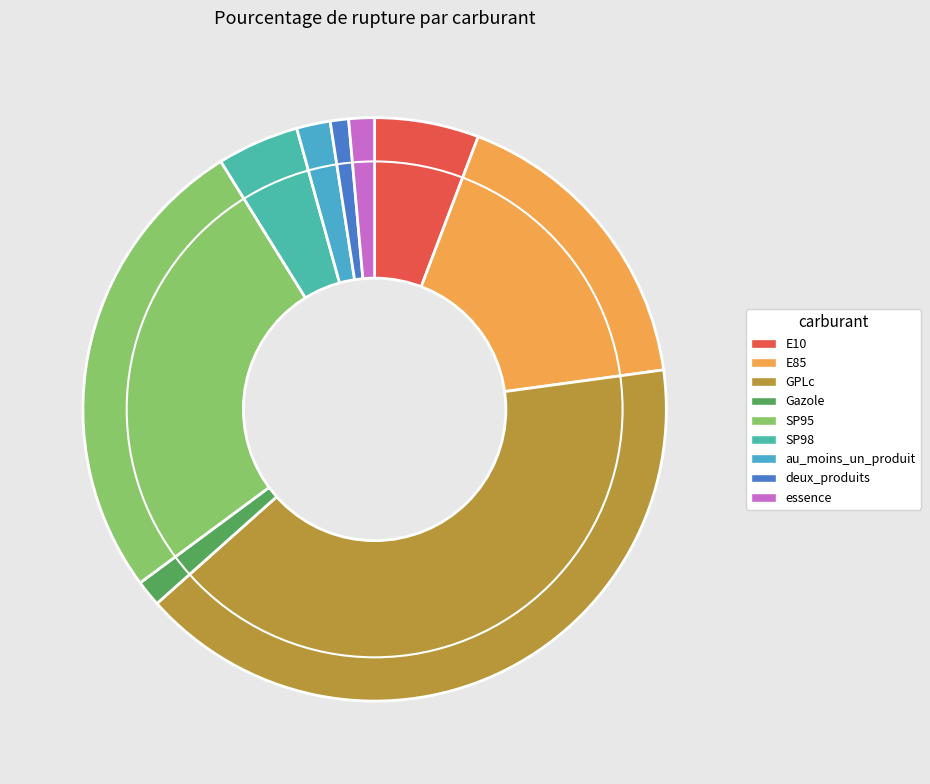

How many slices are in this pie chart?

9